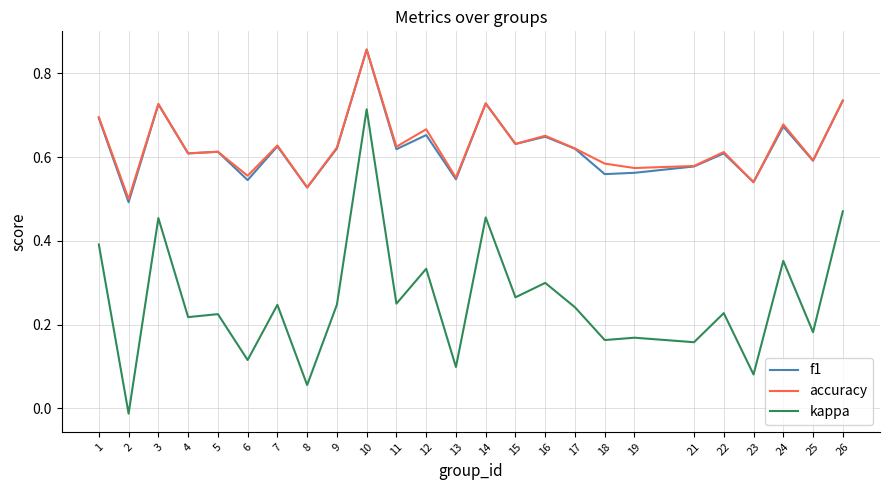

Which series has the largest range (max minus min)?

kappa